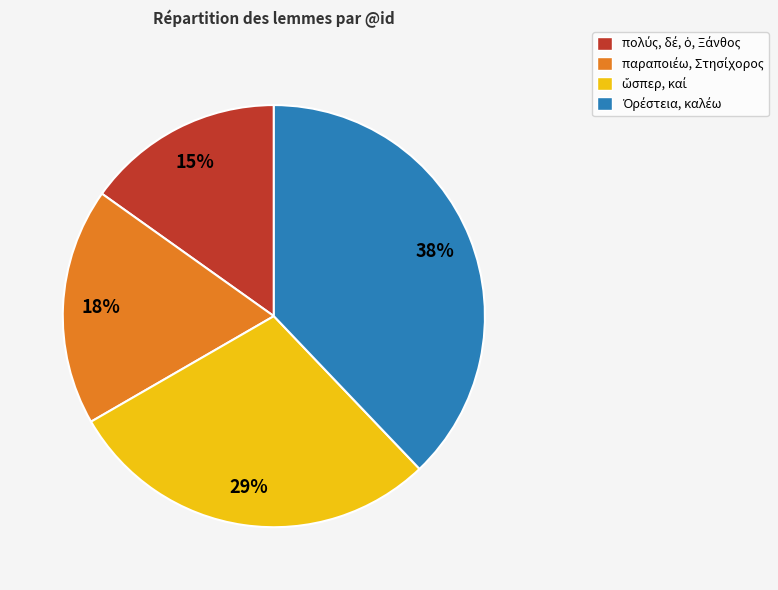

Is there any slice that represents more than half of the pie?

No